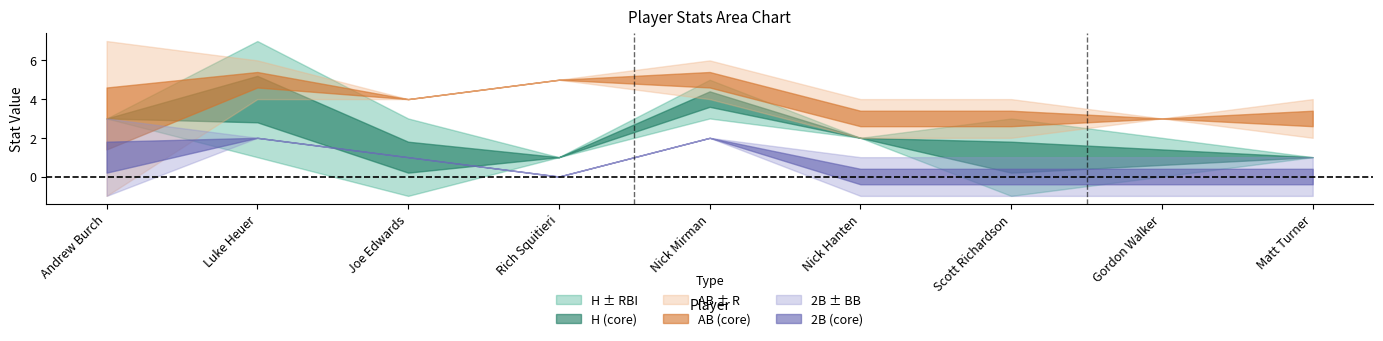

How many categories are shown in the chart?

9